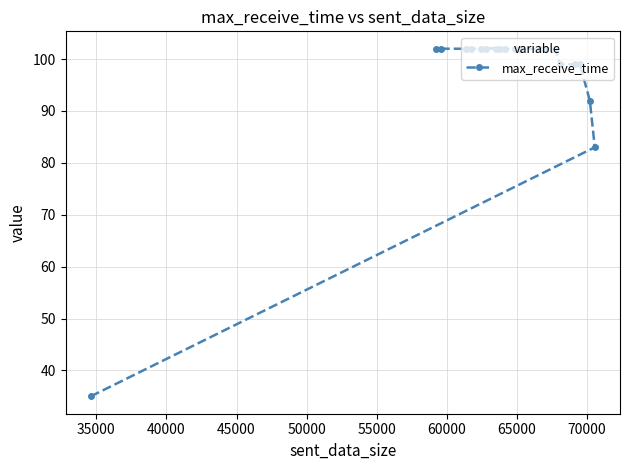

What is the greatest value displayed?

102